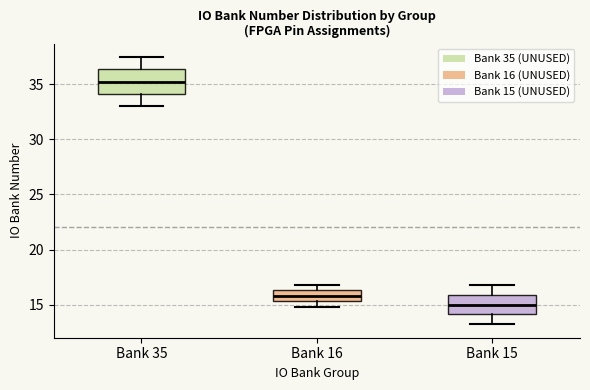

Where does the median line of the box for Bank 35 sit on the y-axis? The values are not printed on the chart, so give them approximately, as read against the axis.

35.5